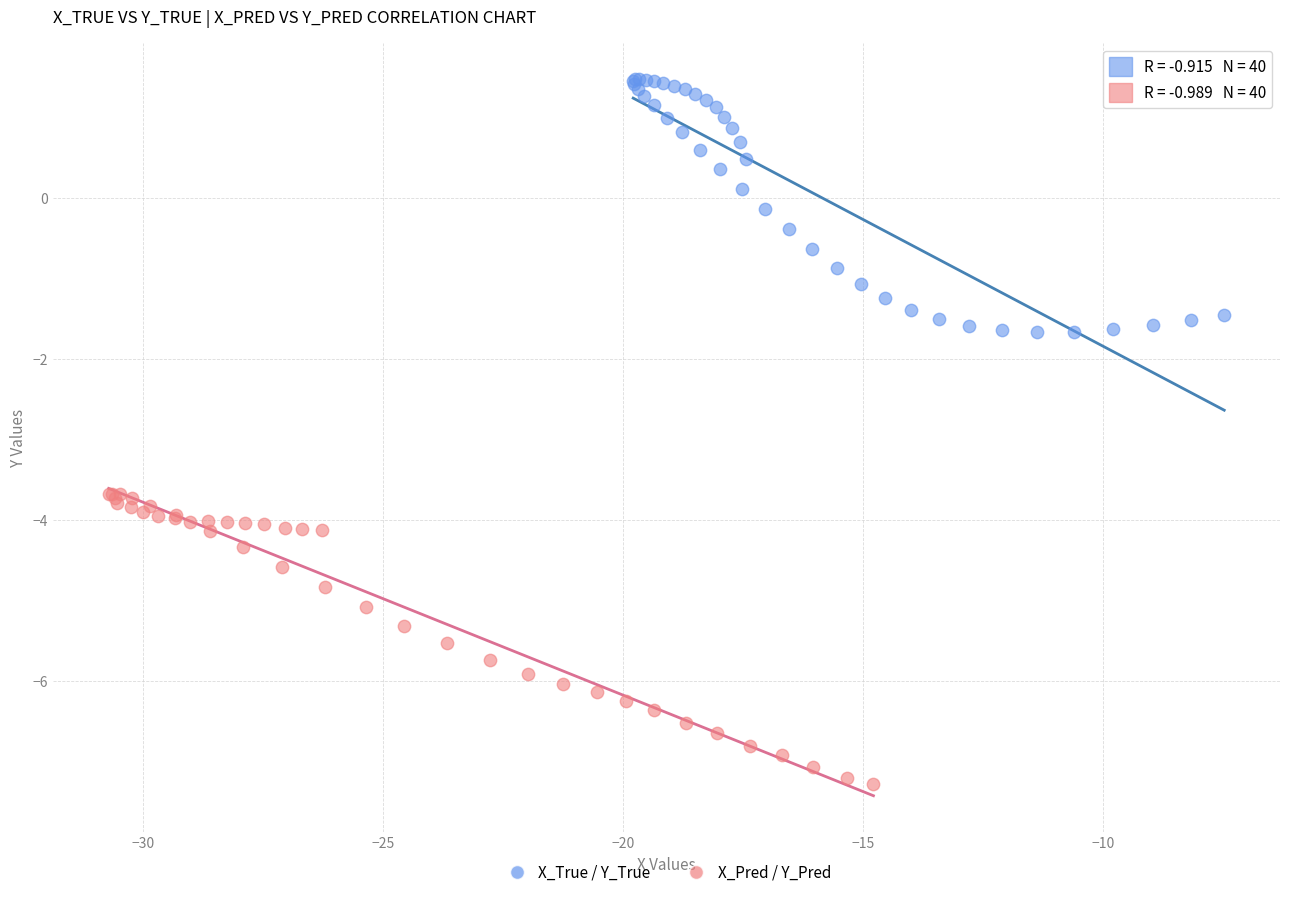

Which series reaches the maximum Y coordinate?

X_True / Y_True